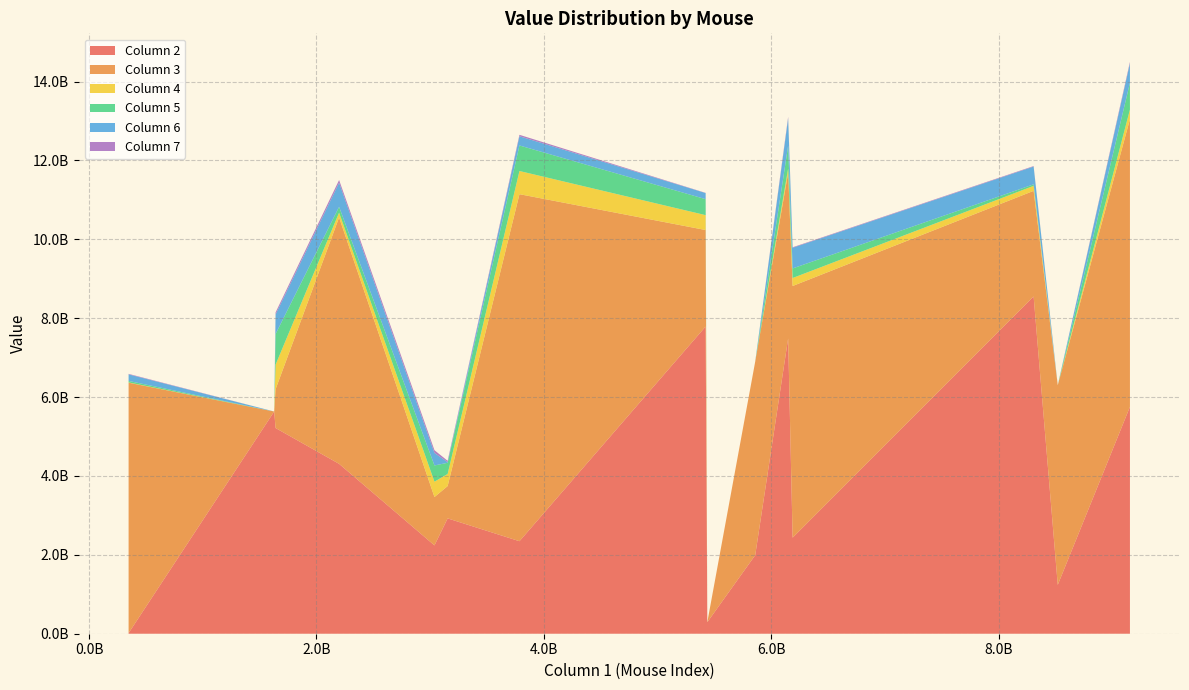

Reading left to right, list all the values displayed in this chart.

x_values=8308675210	1=3038538496	2=5859902088	3=6188843567	4=348230467	5=1628898054	6=3786122204	7=5423728712	8=6149555963	9=9155736453	10=3154480294	11=8520868244	12=5438414826	13=2199736958	14=1641109540